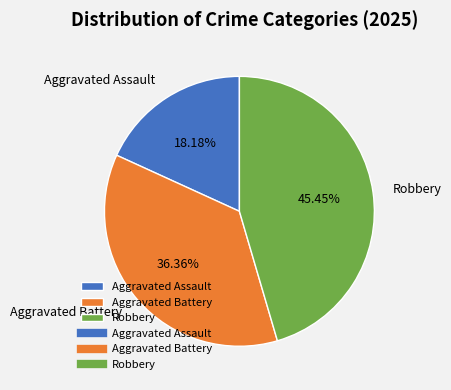

Approximately how many times larger is the value at Robbery compared to Aggravated Assault?

2.5